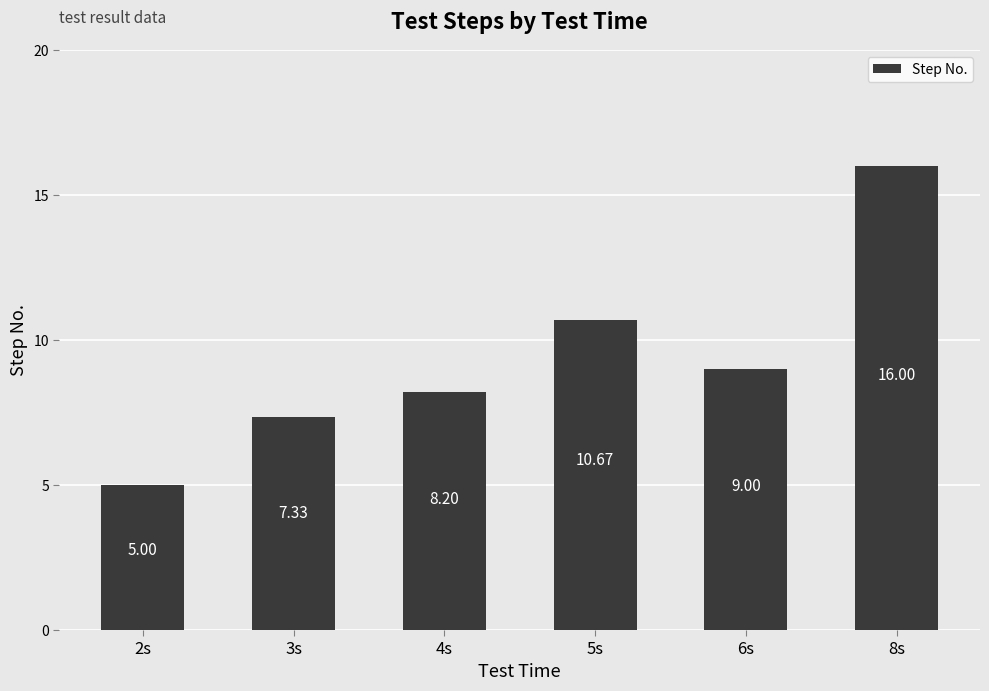

Which has a higher value, 8s or 4s?

8s